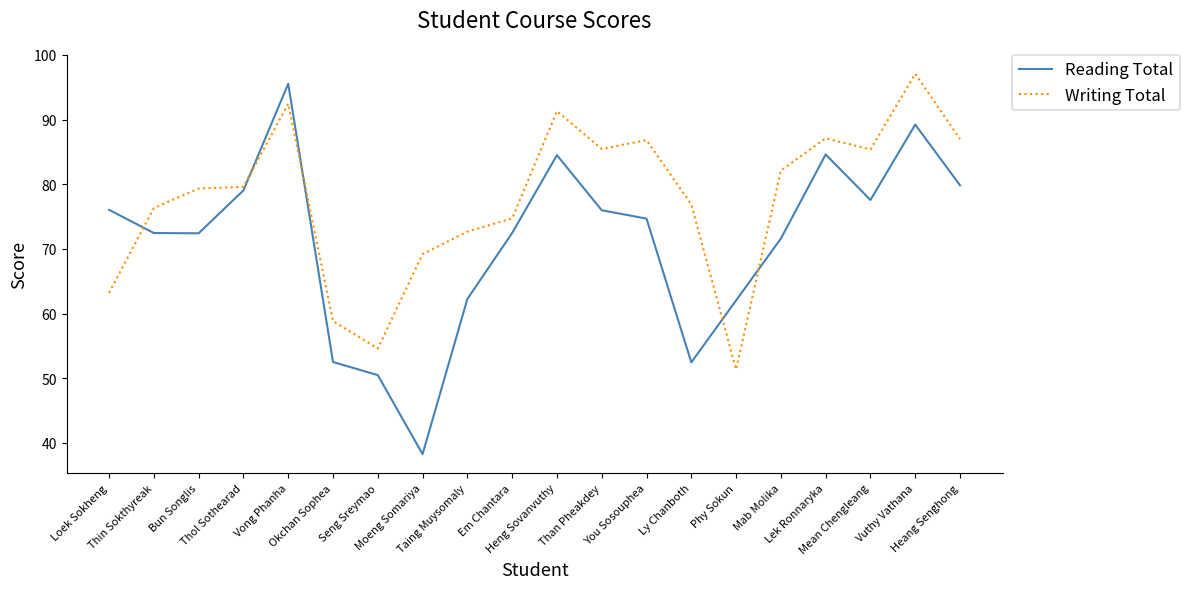

Which series has the widest spread of values?

Reading Total